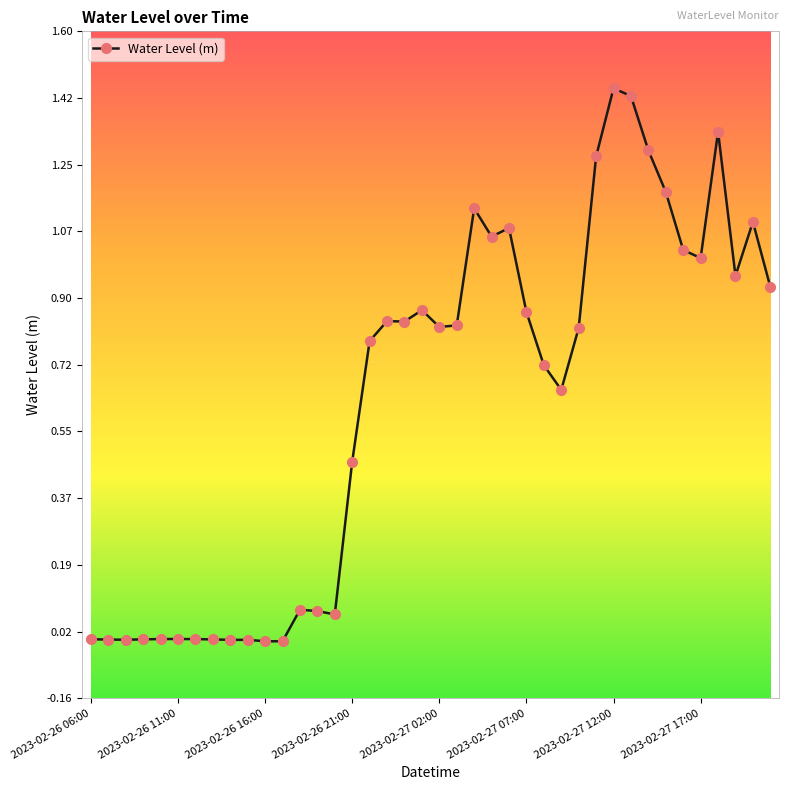

True or false: the data has more than 2 interior local peaks.

True